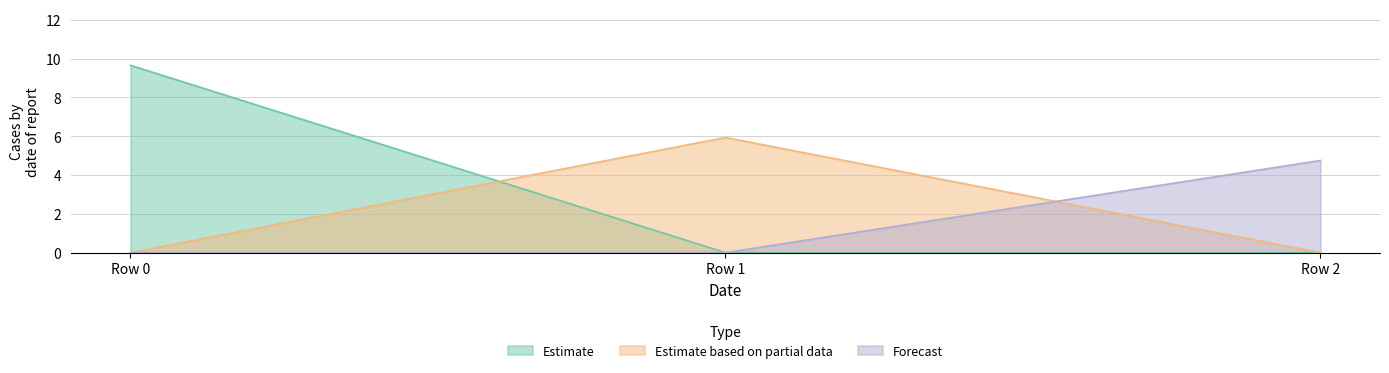

What is the difference between the highest and lowest values at Row 0?

9.7